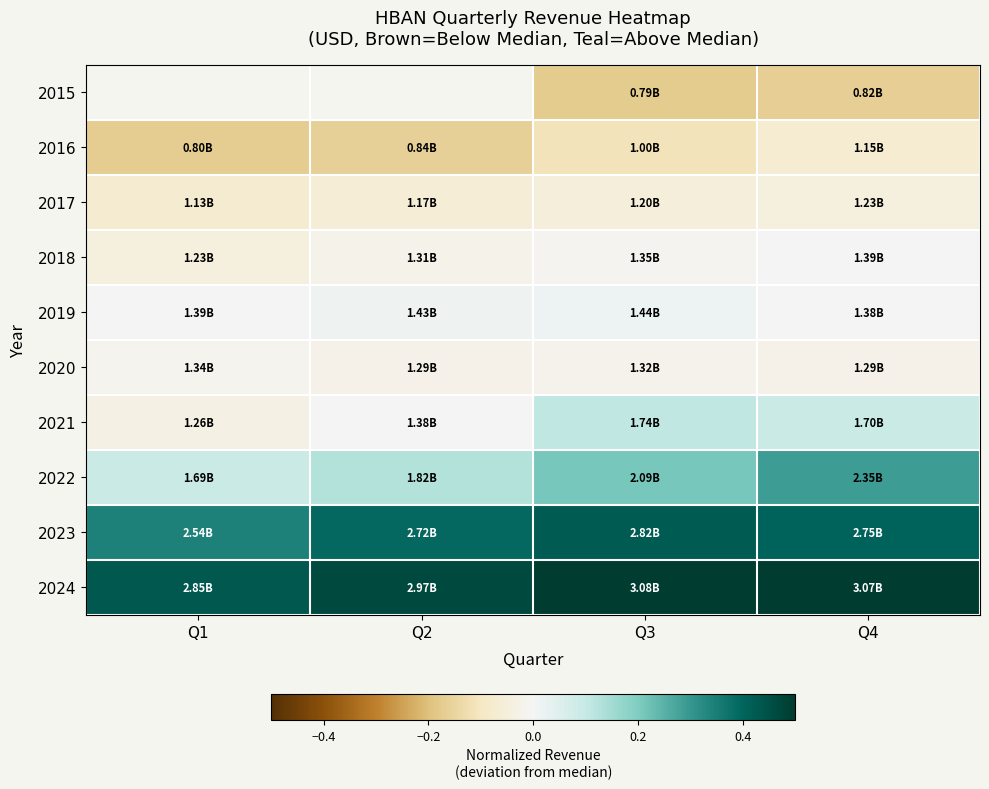

What is the total value across all series at Q4?

1.0